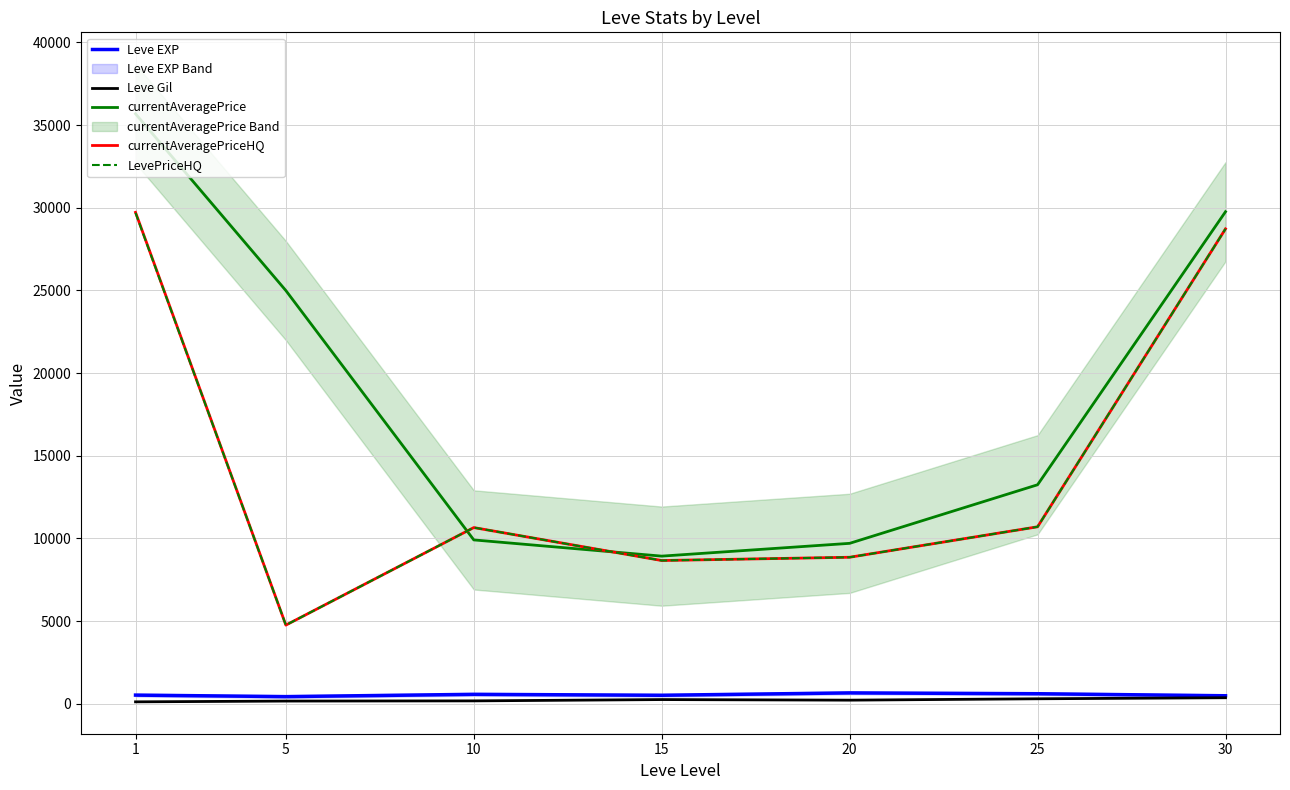

Is the value of currentAveragePrice at 10 greater than the value of Leve EXP at 25?

Yes